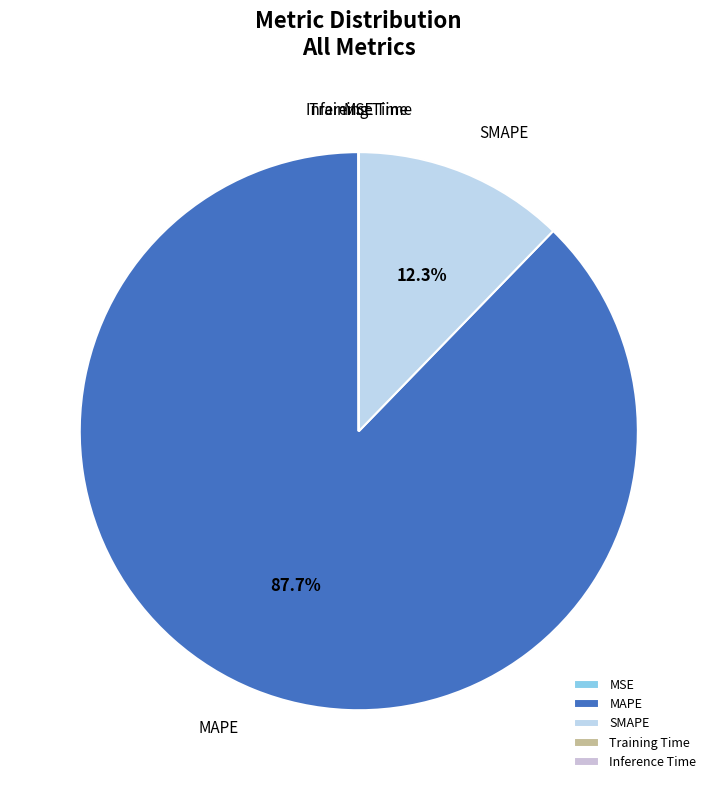

Which slice is the largest?

MAPE